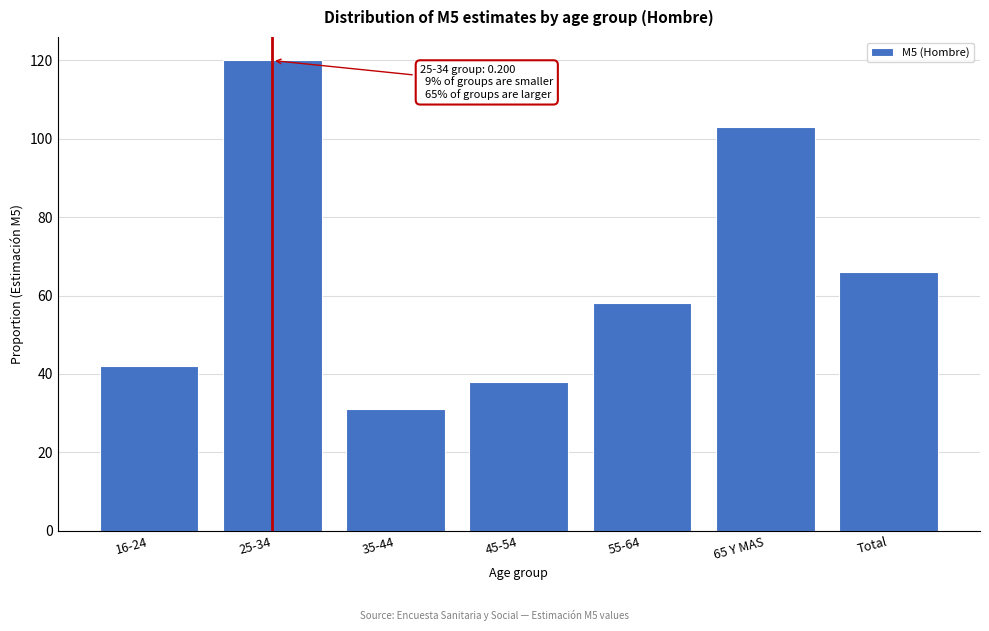

Reading left to right, list all the values displayed in this chart.

16-24=42	25-34=120	35-44=31	45-54=38	55-64=58	65 Y MAS=103	Total=66